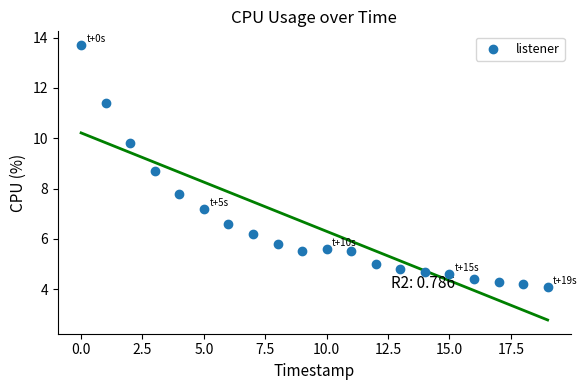

What is the range of Y values (max minus min)?

9.6